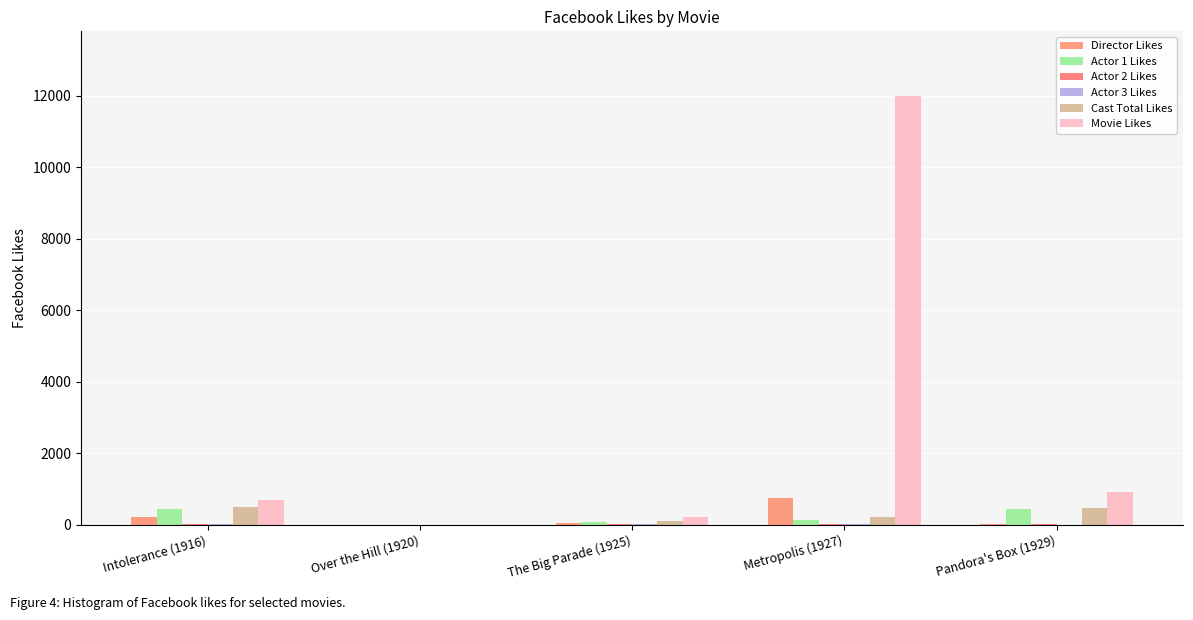

At The Big Parade (1925), list the series in order from smallest to largest.

Actor 3 Likes, Actor 2 Likes, Director Likes, Actor 1 Likes, Cast Total Likes, Movie Likes